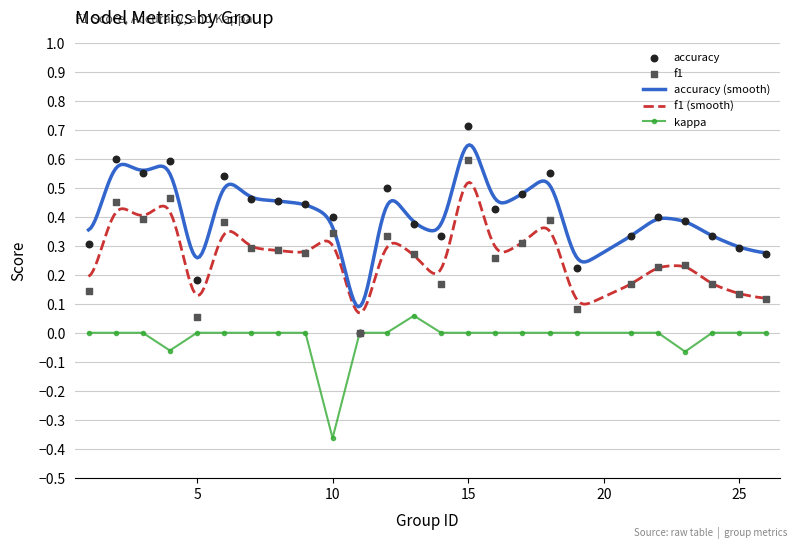

Which series has the widest spread of Y values?

accuracy